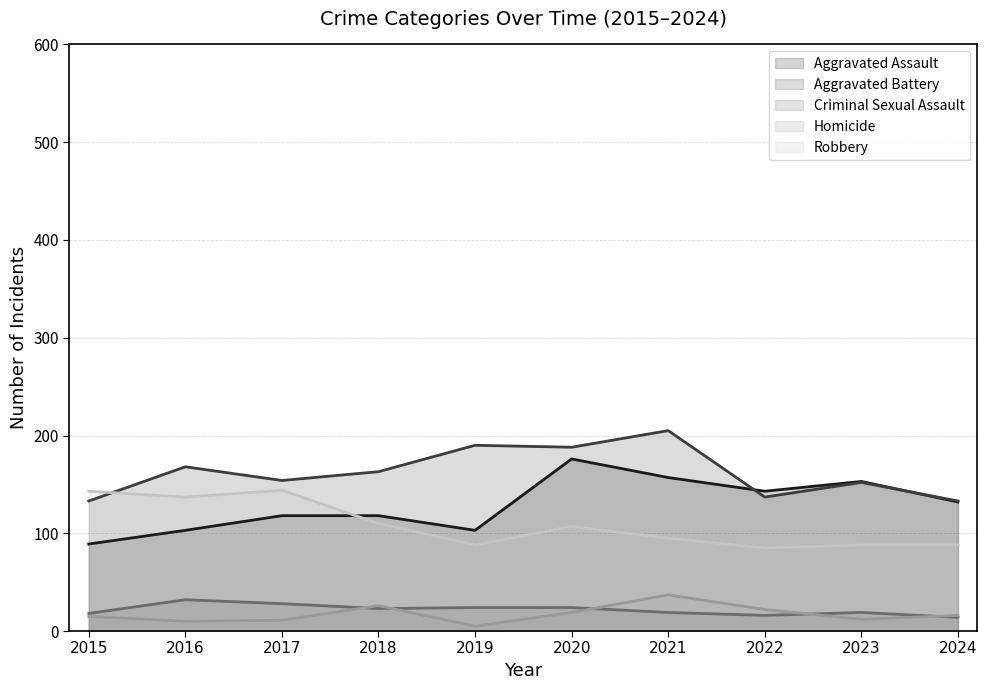

How many data points in Criminal Sexual Assault are above 23?

4